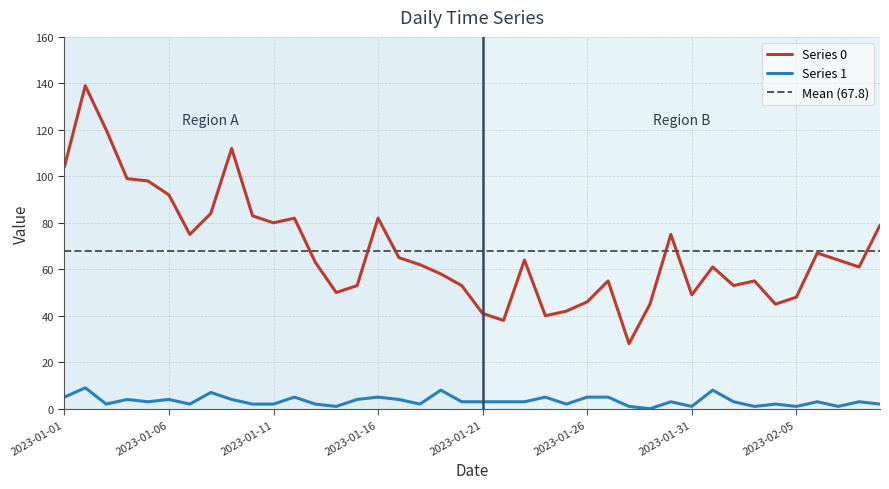

True or false: Series 1 and Series 0 intersect in this chart.

False